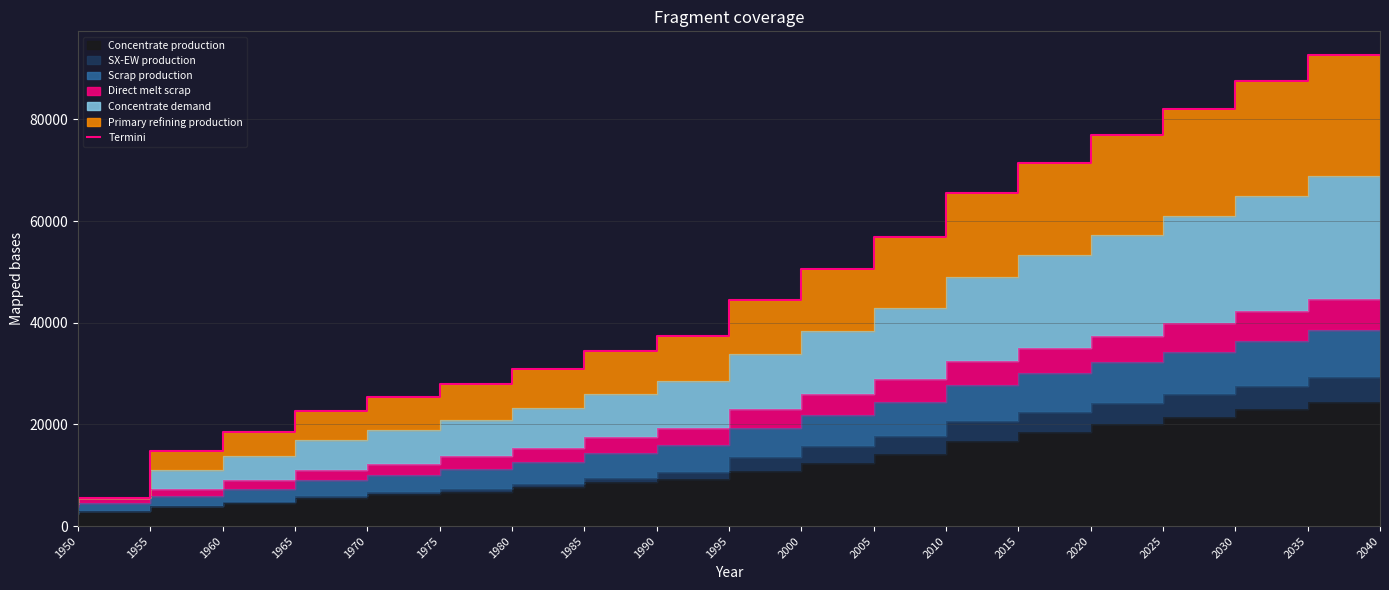

True or false: the data shows 5536.0 at 1955.

True